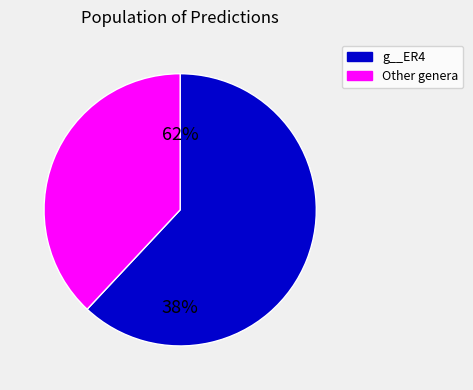

Which has a higher value, g__CAG-103 or g__ER4?

g__ER4